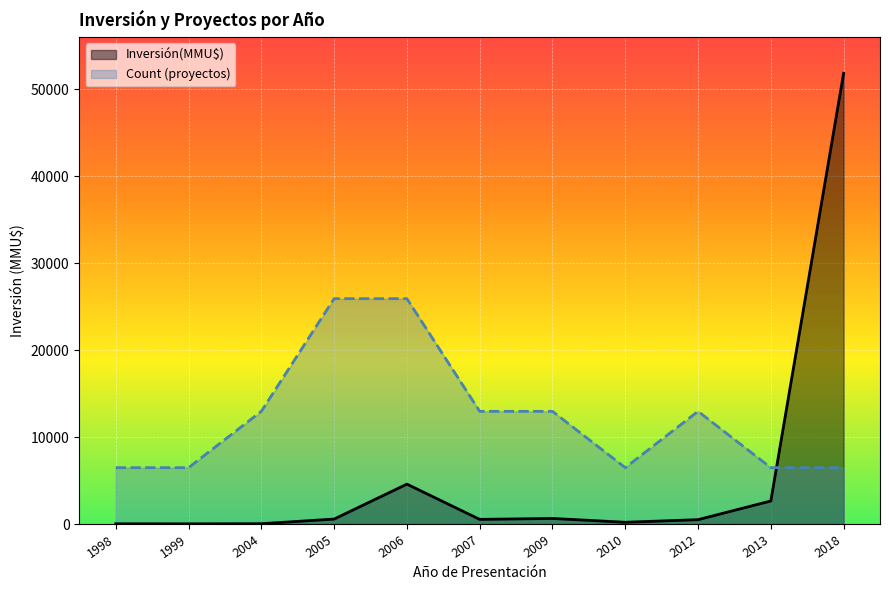

Reading right to left, what are all the values shown in this chart?

Inversión(MMU$): 51860.0	2650.0	500.0	200.0	640.0	534.0	4589.0	570.0	35.0	20.0	25.0
Count: 6482.5	6482.5	12965.0	6482.5	12965.0	12965.0	25930.0	25930.0	12965.0	6482.5	6482.5